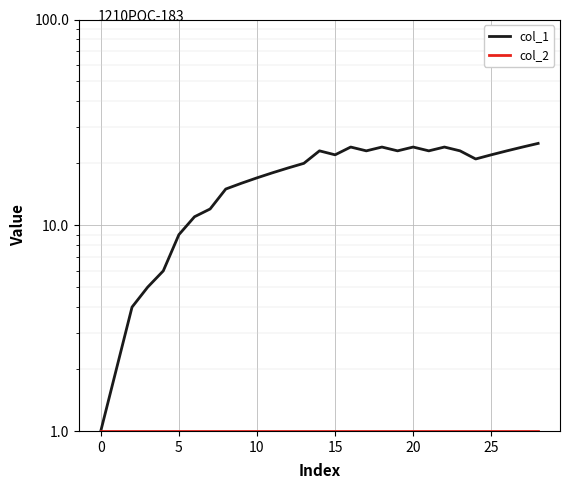

What is the label of the 19th point from the right?

10